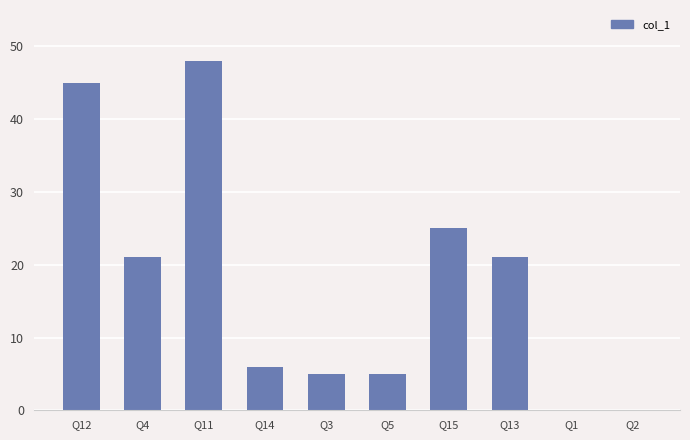

What is the ratio of the value at Q12 to the value at Q13?

2.1